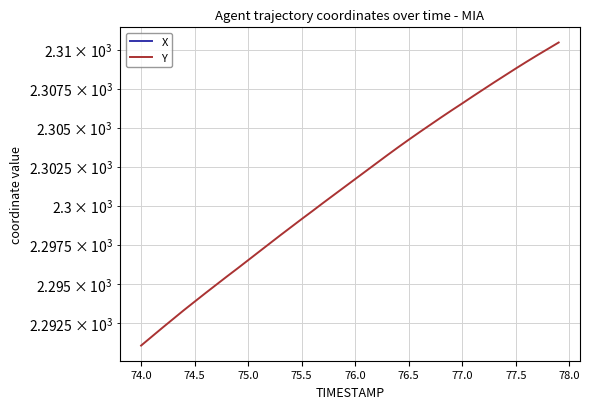

What is the difference between the maximum and minimum values in the X series?

0.9